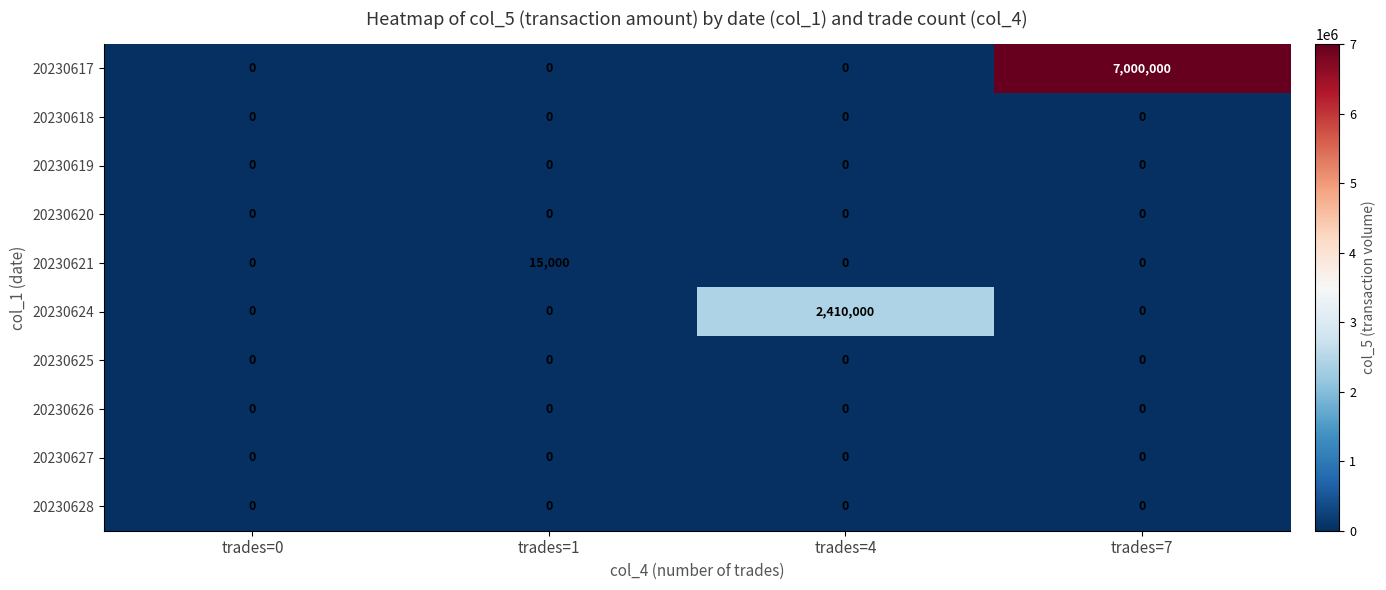

The value of 20230624 at trades=0 is 1460944. True or false?

False